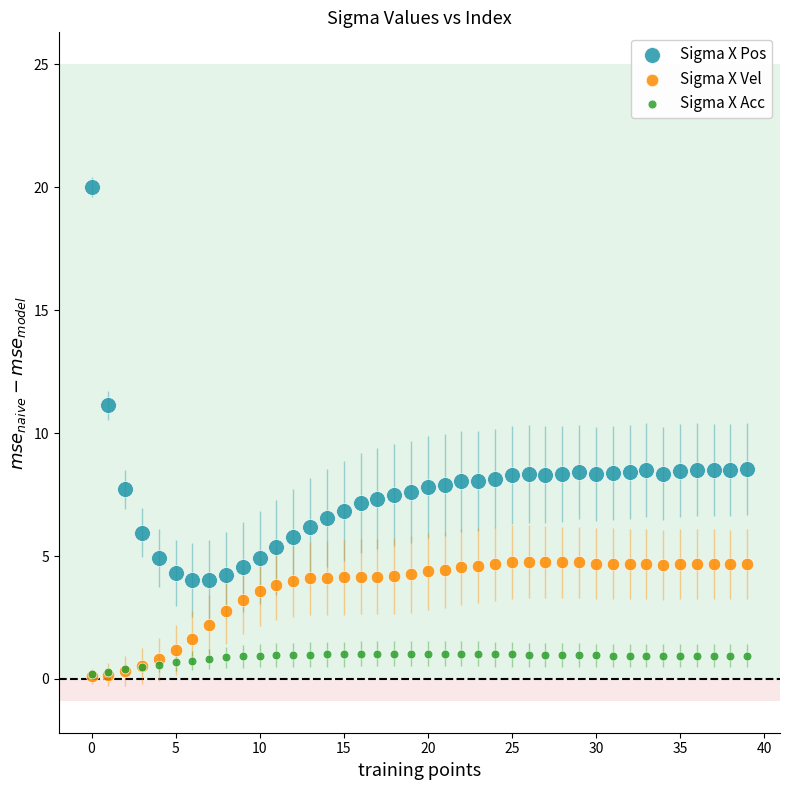

Which series has the largest Y range (max minus min)?

Sigma X Pos